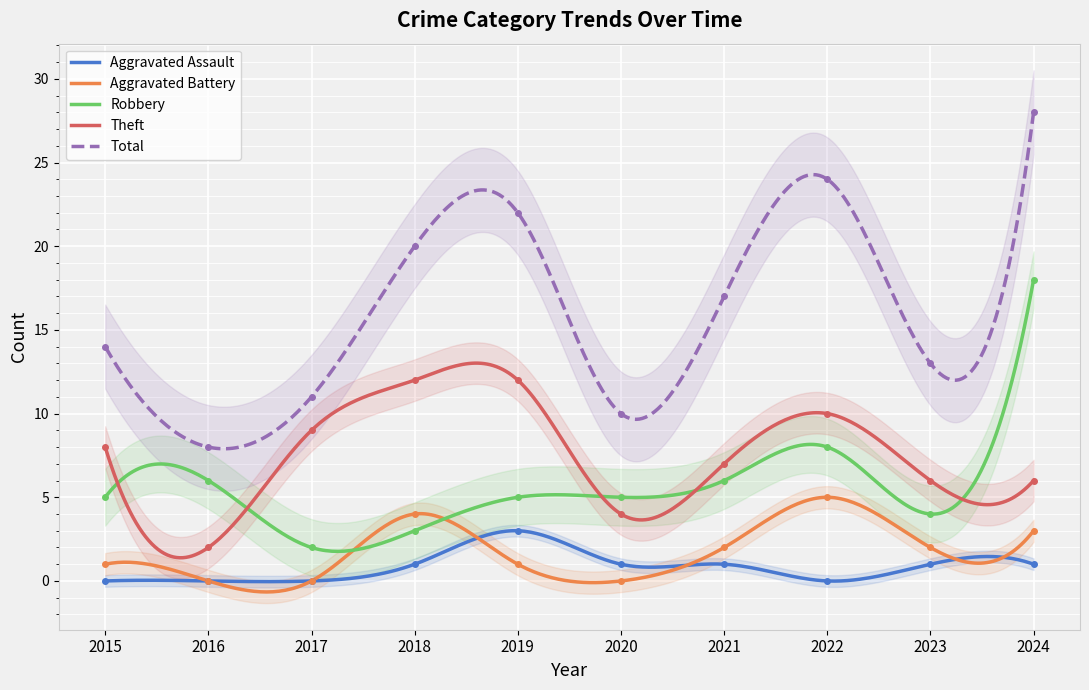

The value of Total at 2020 is 7. True or false?

False